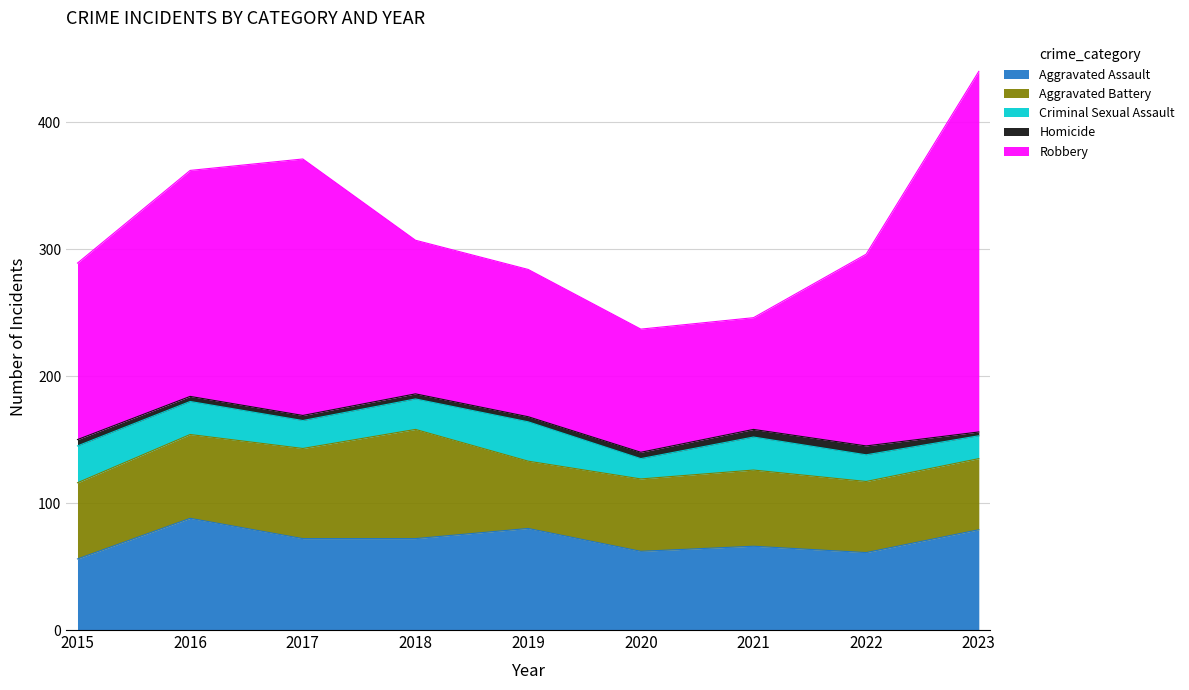

What is the sum of all Robbery values?

1376